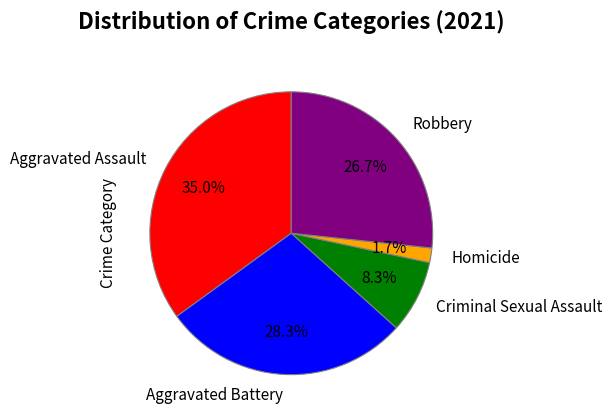

How many segments does this pie chart have?

5